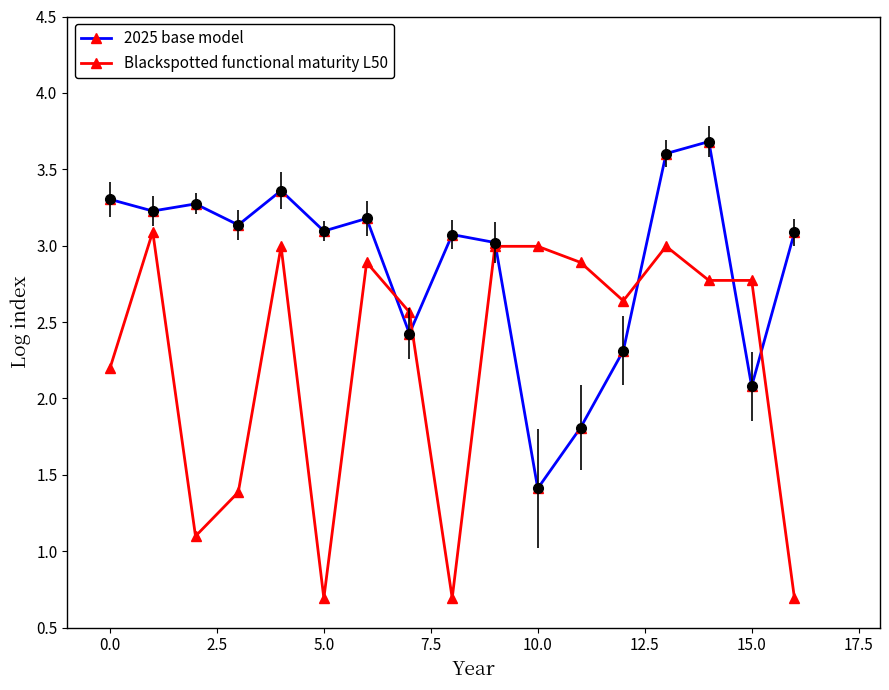

At how many categories does at least one series exceed 1?

17